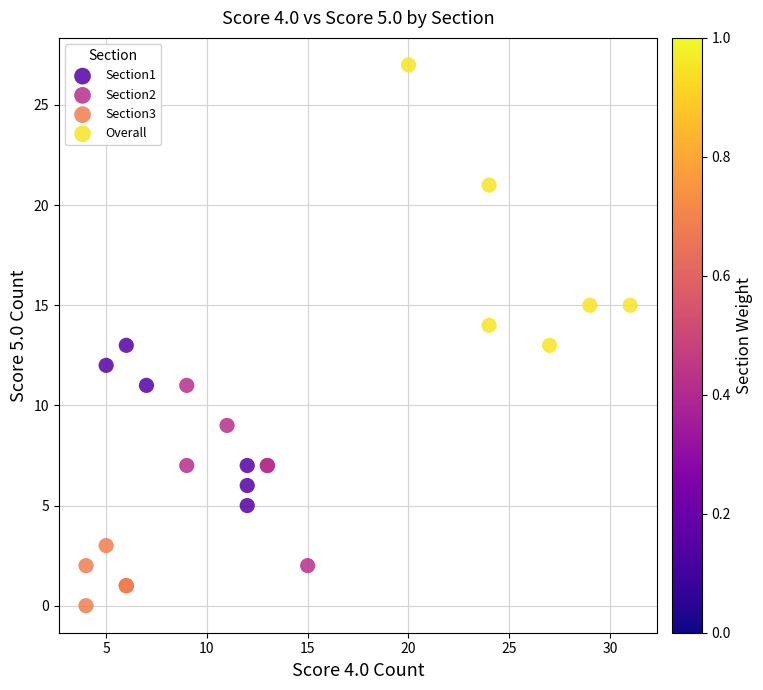

Which series reaches the minimum Y coordinate?

Section3